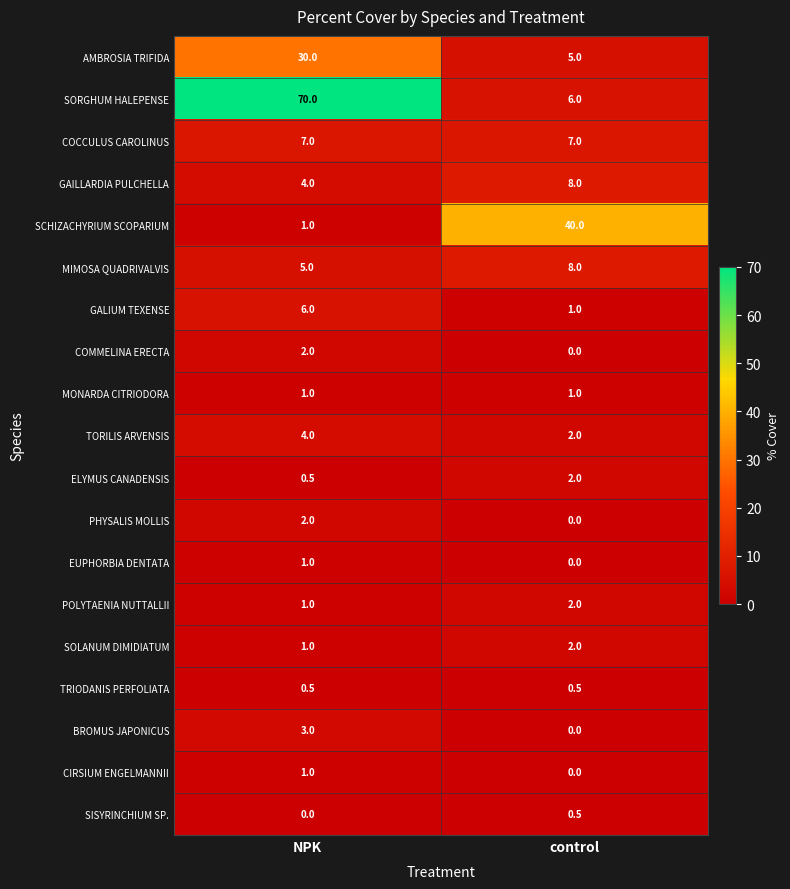

Which series has the largest total across all categories?

SORGHUM HALEPENSE